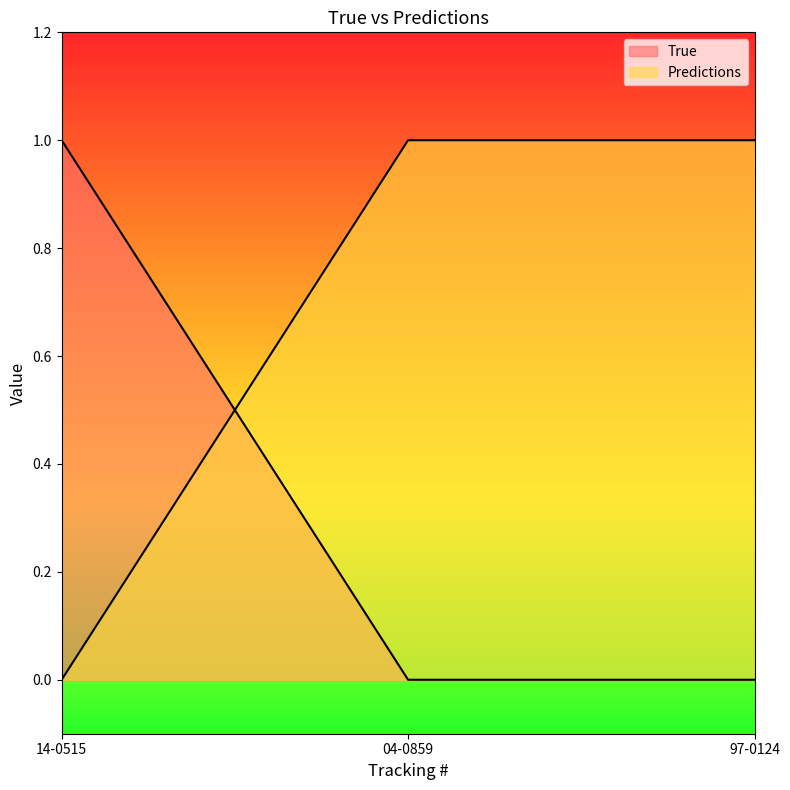

The value of Predictions at 04-0859 is 0. True or false?

False